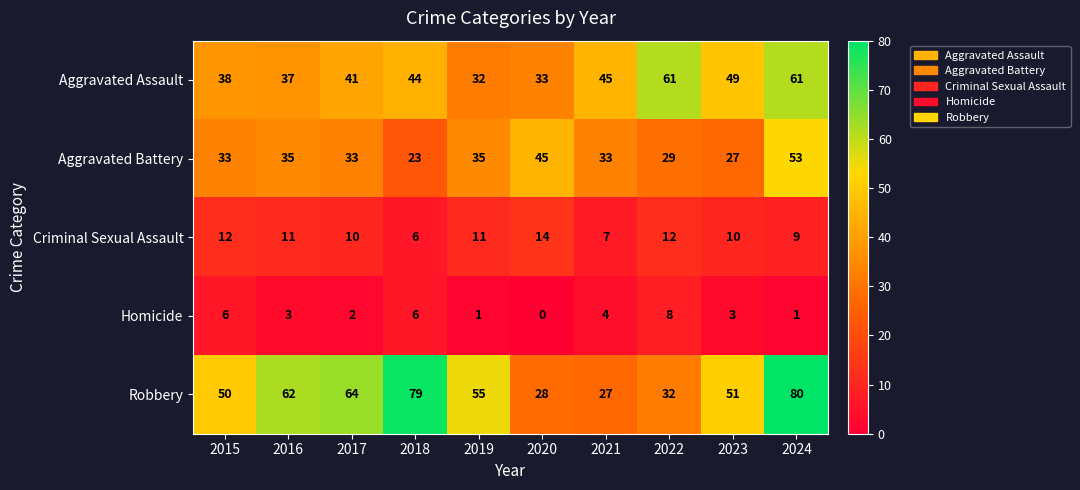

Rank the series at 2024 from highest to lowest value.

Robbery, Aggravated Assault, Aggravated Battery, Criminal Sexual Assault, Homicide